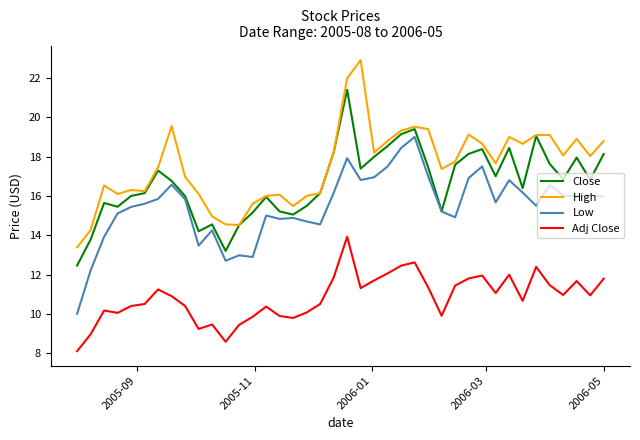

List the series in order of their peak value, highest first.

High, Close, Low, Adj Close